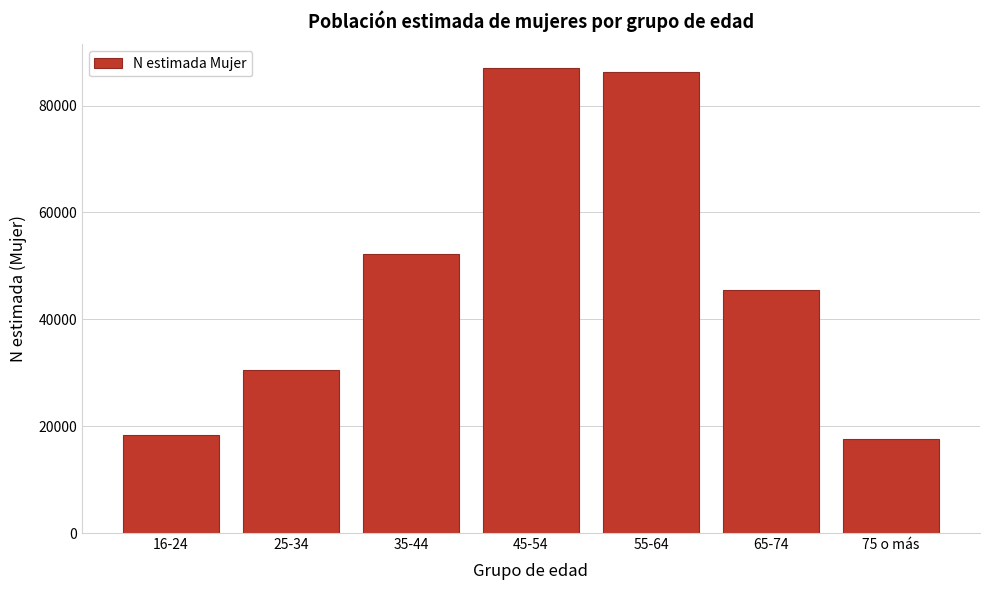

Reading right to left, list all the values displayed in this chart.

75 o más=17675	65-74=45421	55-64=86199	45-54=87109	35-44=52203	25-34=30539	16-24=18299